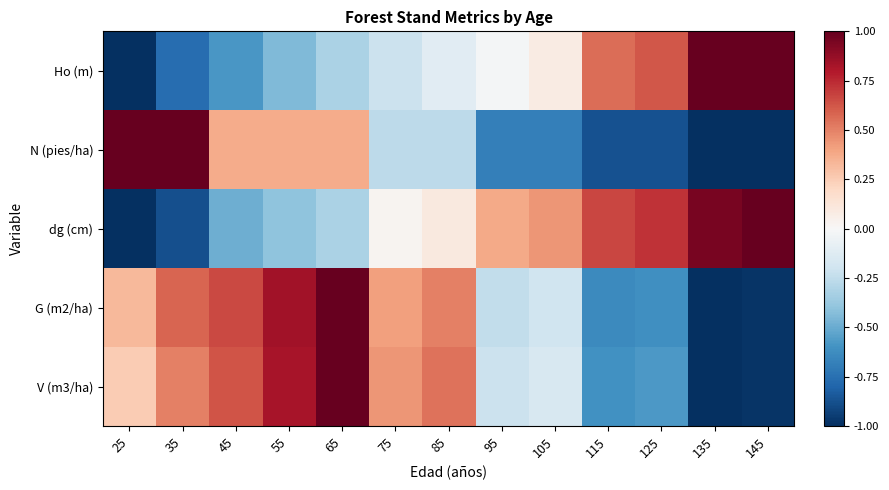

Reading left to right, what are all the values shown in this chart?

Ho (m): 25=-1.0	35=-0.8	45=-0.6	55=-0.4	65=-0.3	75=-0.2	85=-0.1	95=-0.0	105=0.1	115=0.6	125=0.6	135=1.0	145=1.0
N (pies/ha): 25=1.0	35=1.0	45=0.4	55=0.4	65=0.4	75=-0.3	85=-0.3	95=-0.7	105=-0.7	115=-0.9	125=-0.9	135=-1.0	145=-1.0
dg (cm): 25=-1.0	35=-0.9	45=-0.5	55=-0.4	65=-0.3	75=0.0	85=0.1	95=0.4	105=0.4	115=0.7	125=0.7	135=1.0	145=1.0
G (m2/ha): 25=0.3	35=0.6	45=0.7	55=0.8	65=1.0	75=0.4	85=0.5	95=-0.2	105=-0.2	115=-0.6	125=-0.6	135=-1.0	145=-1.0
V (m3/ha): 25=0.3	35=0.5	45=0.6	55=0.8	65=1.0	75=0.4	85=0.5	95=-0.2	105=-0.2	115=-0.6	125=-0.6	135=-1.0	145=-1.0